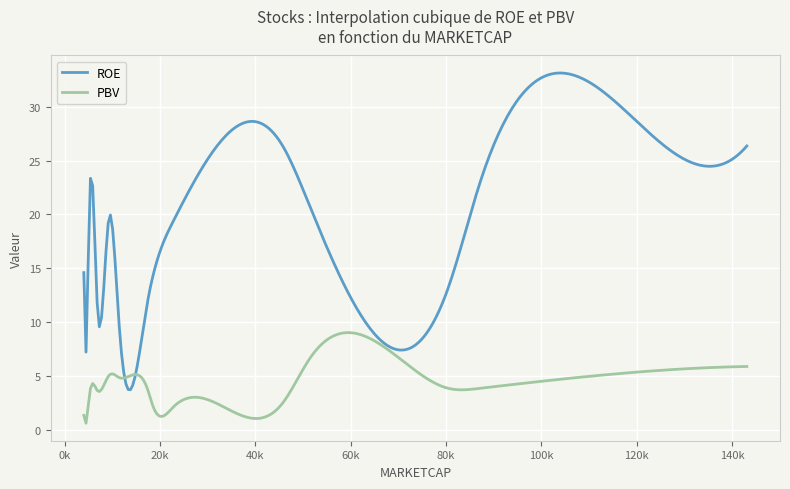

Which series has the largest total across all categories?

ROE